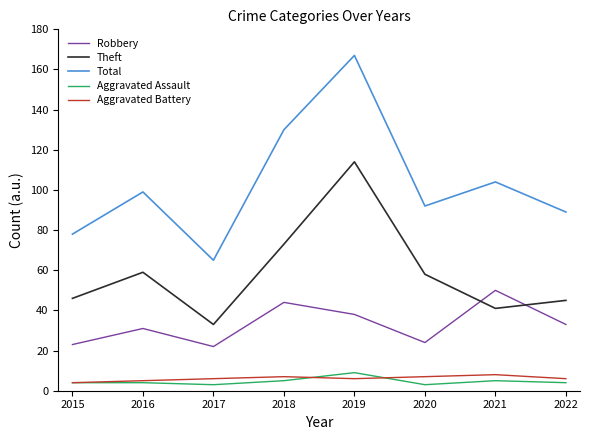

What is the sum of the Aggravated Assault values at 2019 and 2015?

13